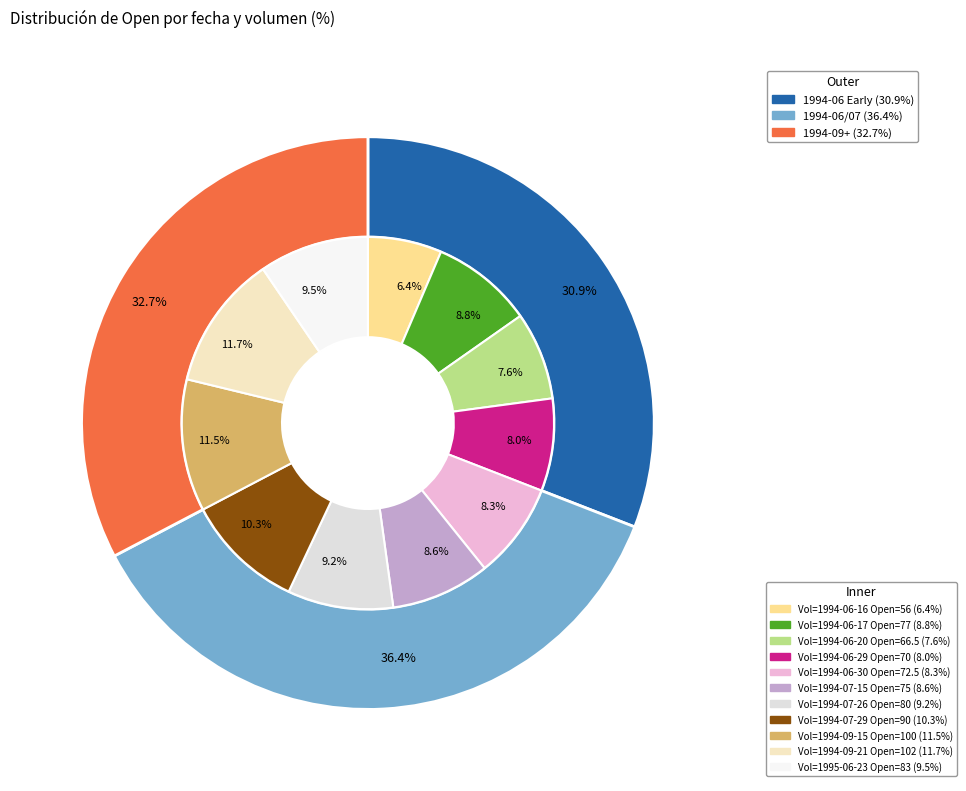

Does 60000 represent more than half of the total?

No